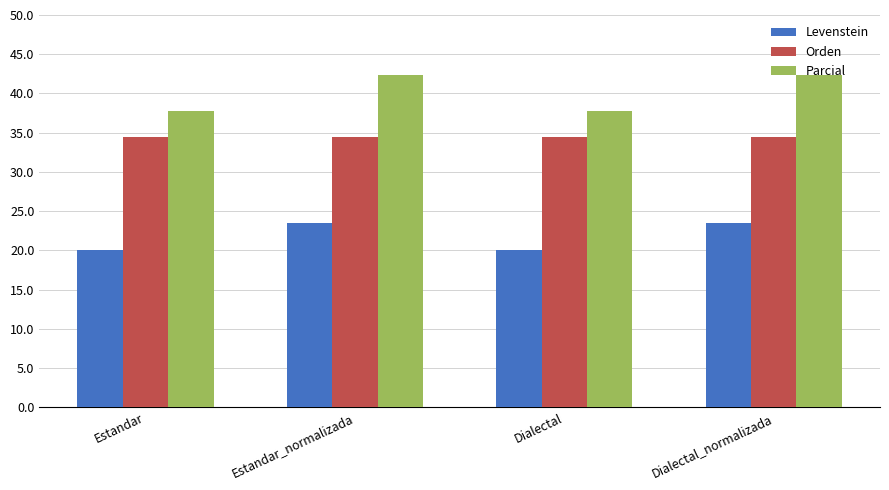

The value of Orden at Estandar_normalizada is 51.8. True or false?

False